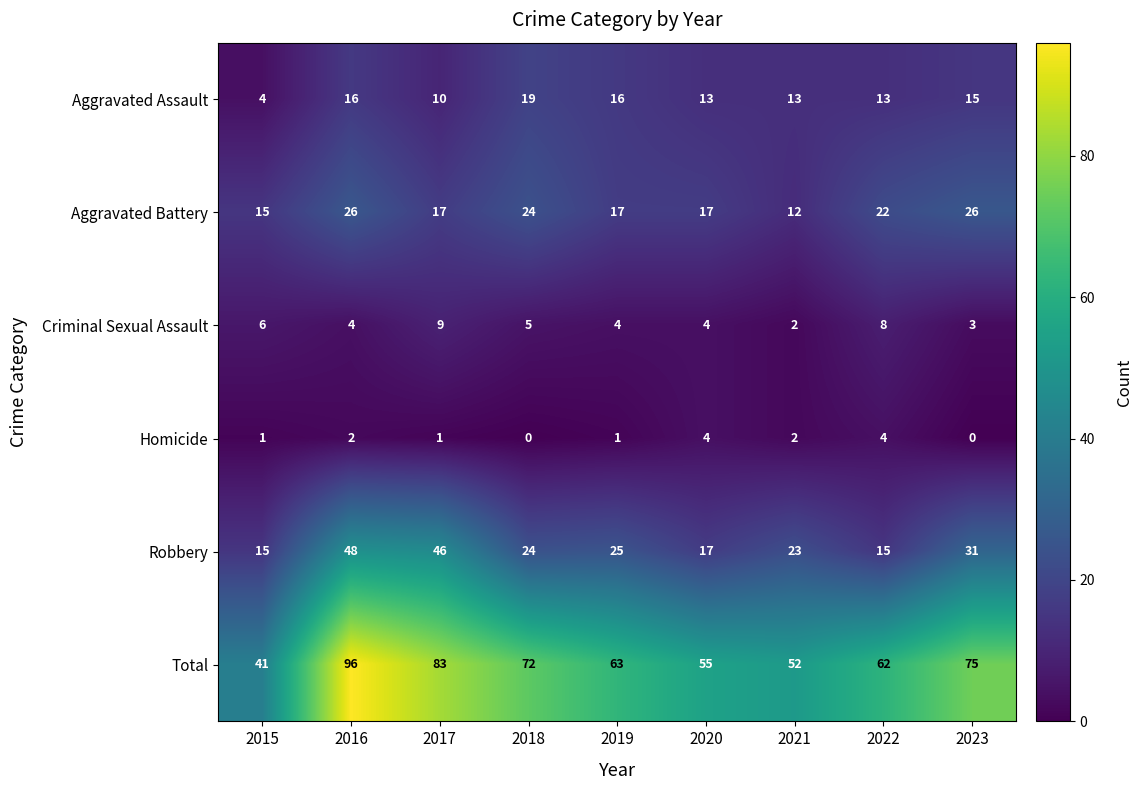

Which series has the widest spread of values?

Total